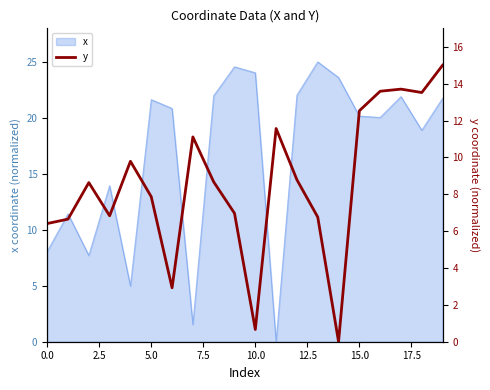

How many lines are shown in the chart?

1